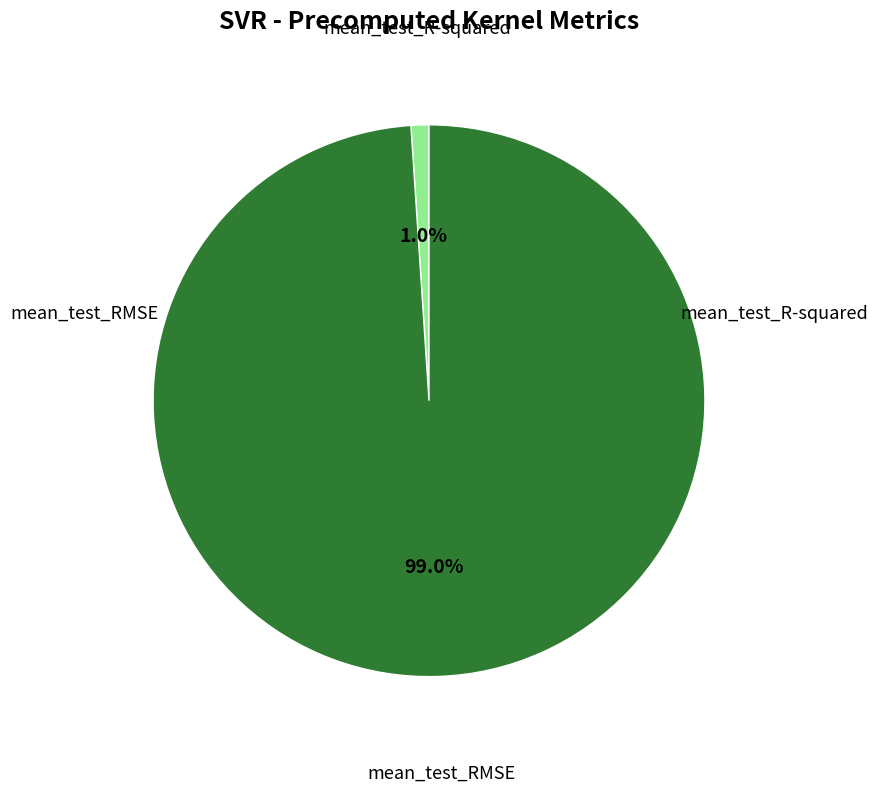

Rank the categories by value from highest to lowest.

mean_test_RMSE, mean_test_R-squared